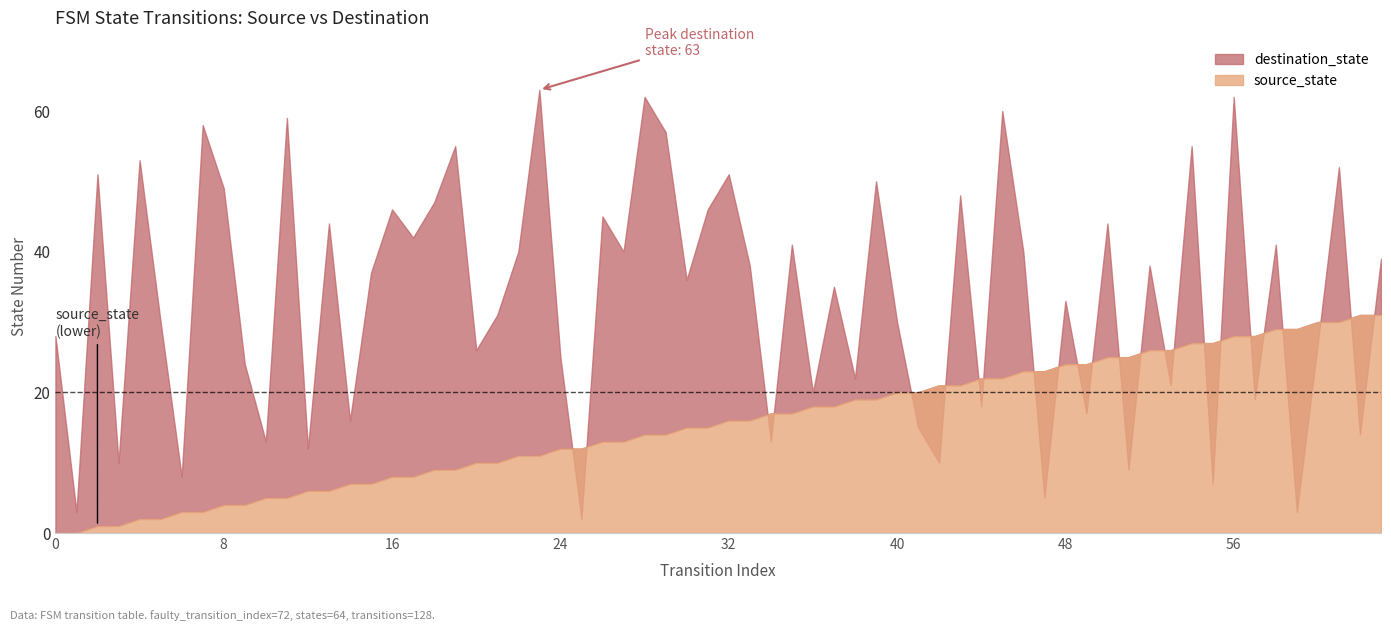

Which series has the largest total across all categories?

destination_state